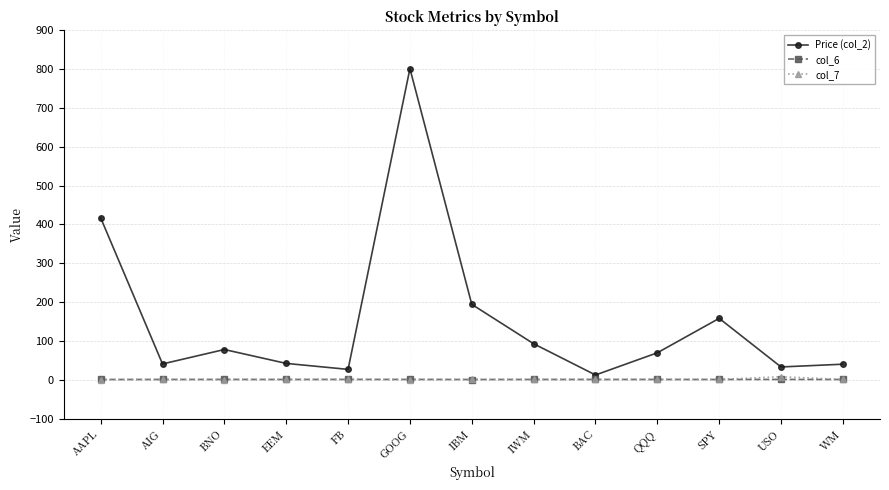

What is the difference between the Price (col_2) values at IBM and FB?

167.5